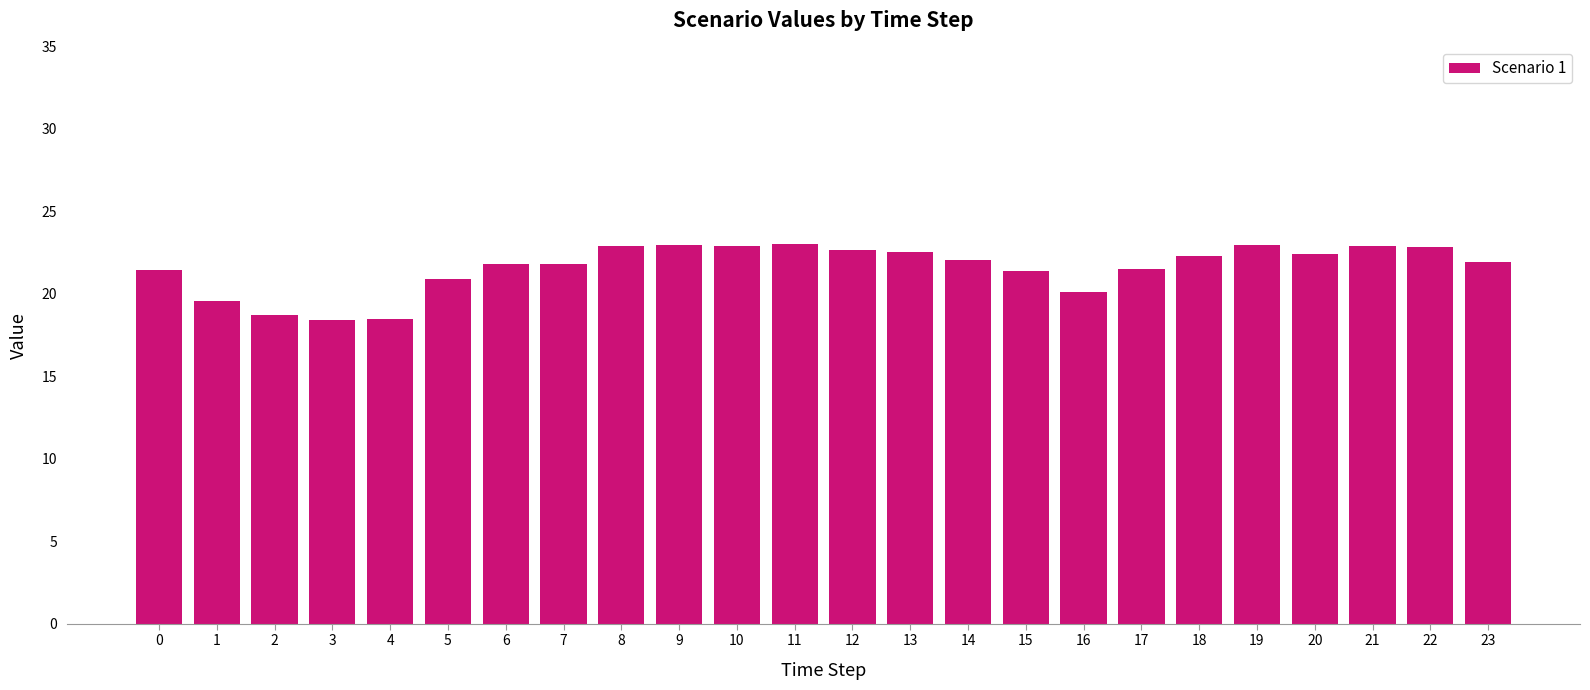

Approximately how many times larger is the value at 1 compared to 14?

0.9